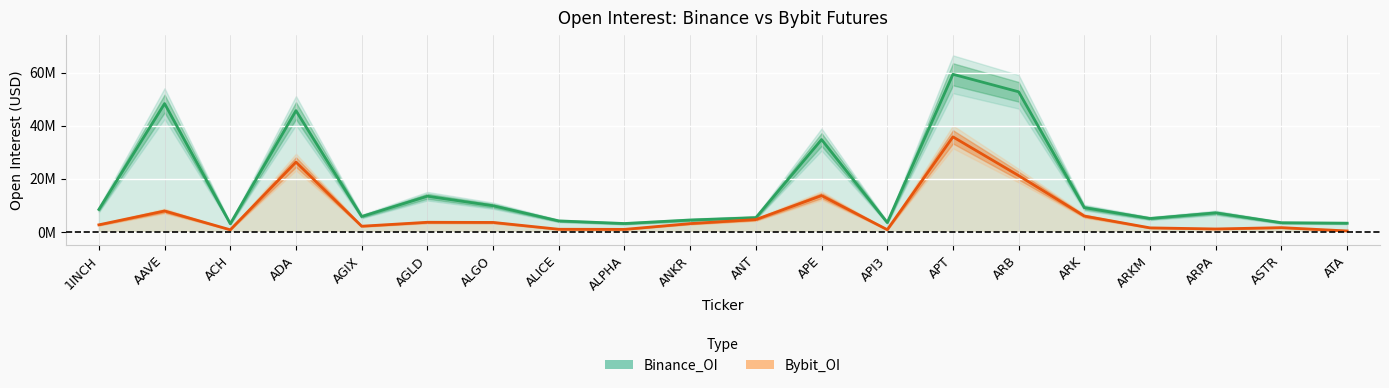

Where is Binance_OI nearest to the value 31?

APE